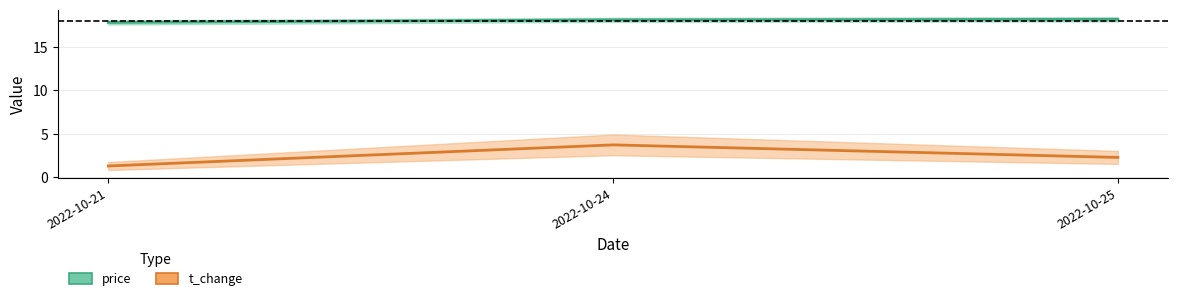

At 2022-10-21, list the series in order from smallest to largest.

t_change, price